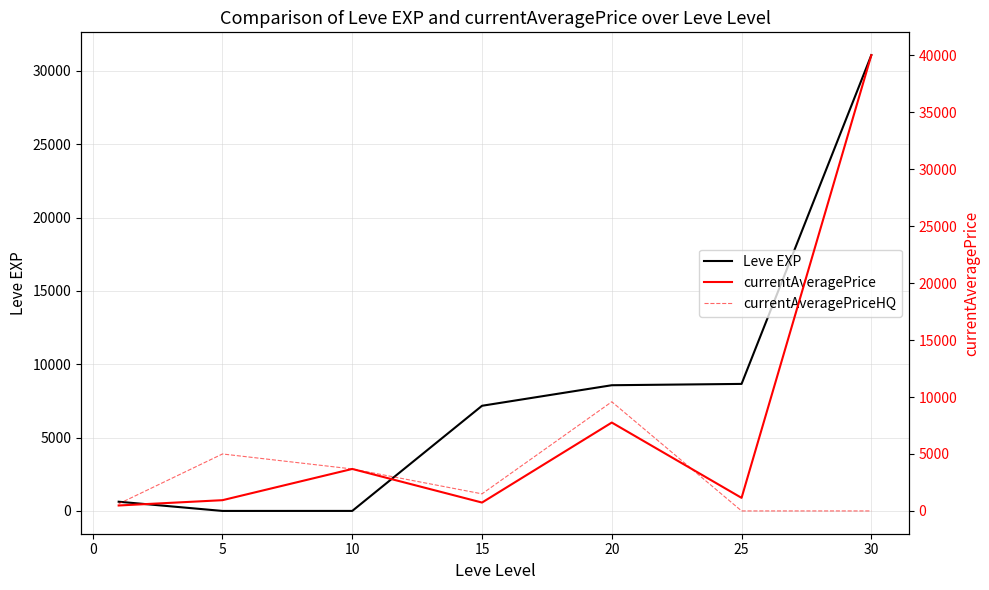

What is the maximum value for Leve EXP?

31070